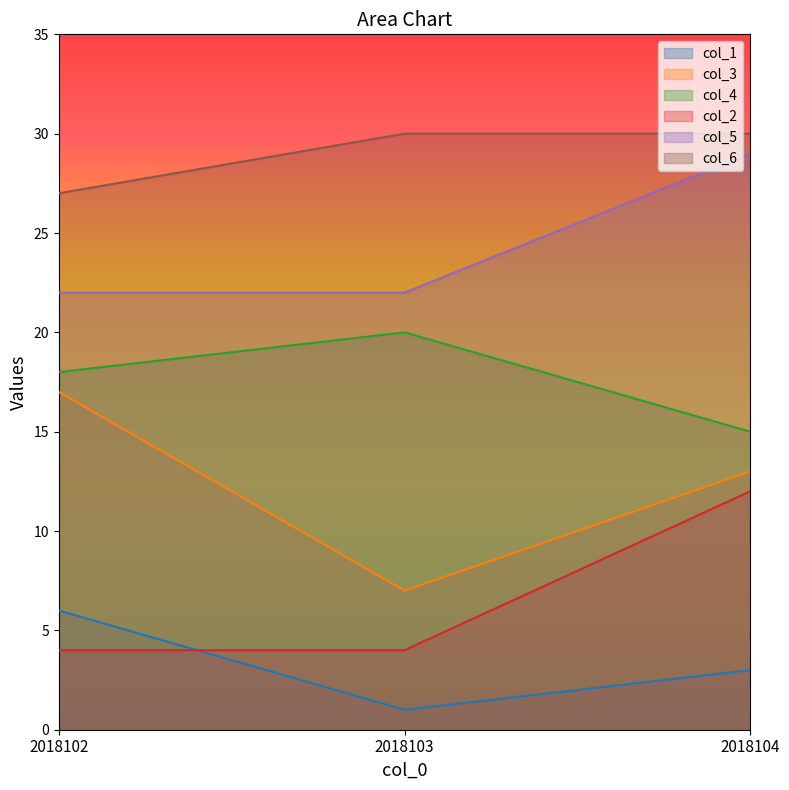

What is the lowest value of the col_6 series?

27